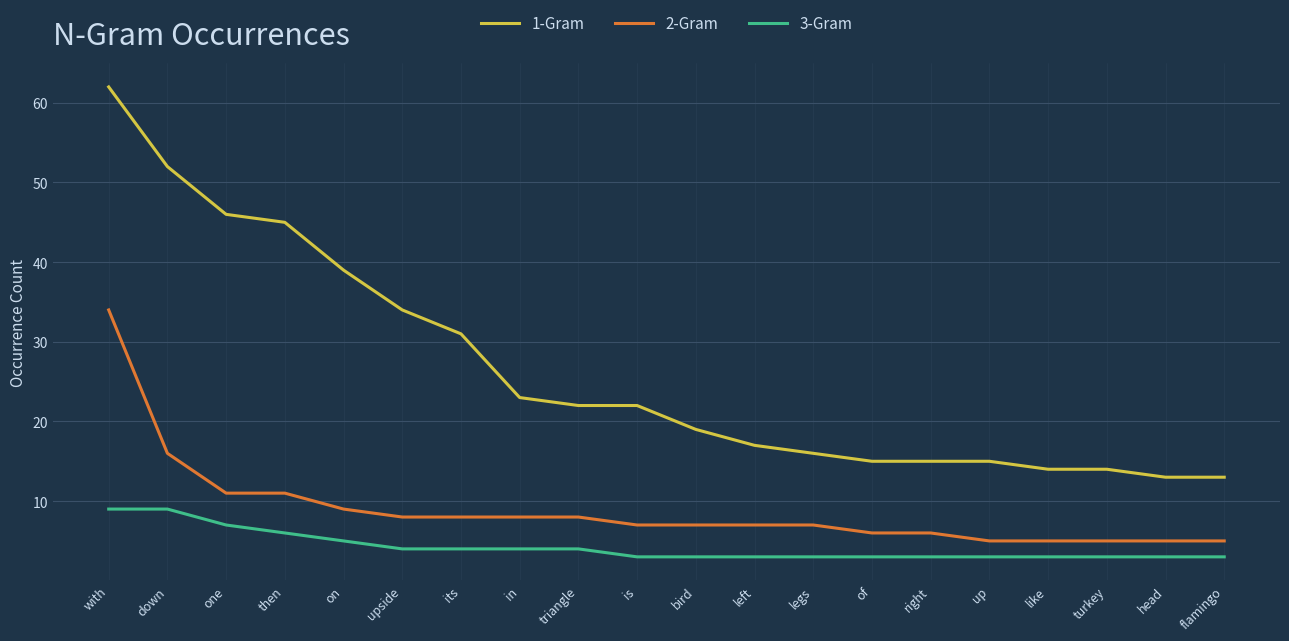

How many lines are shown in the chart?

3